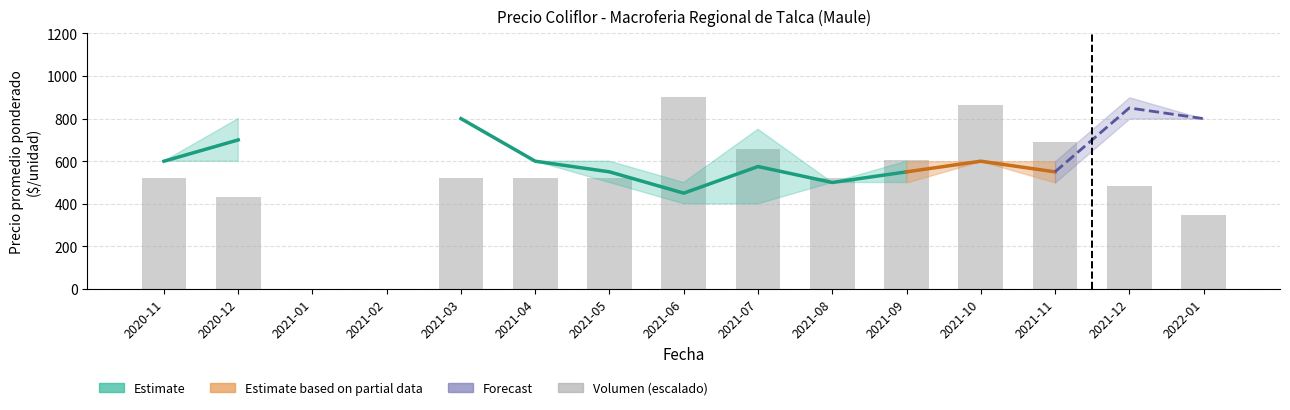

Where is the data nearest to the value 450?

2020-12